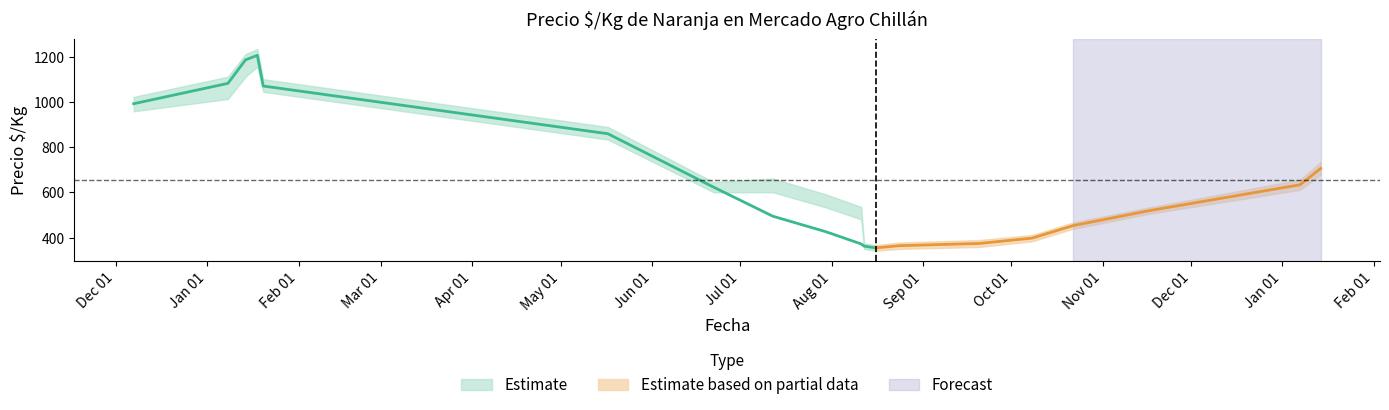

What is the label of the 17th point from the left?

2021-01-08